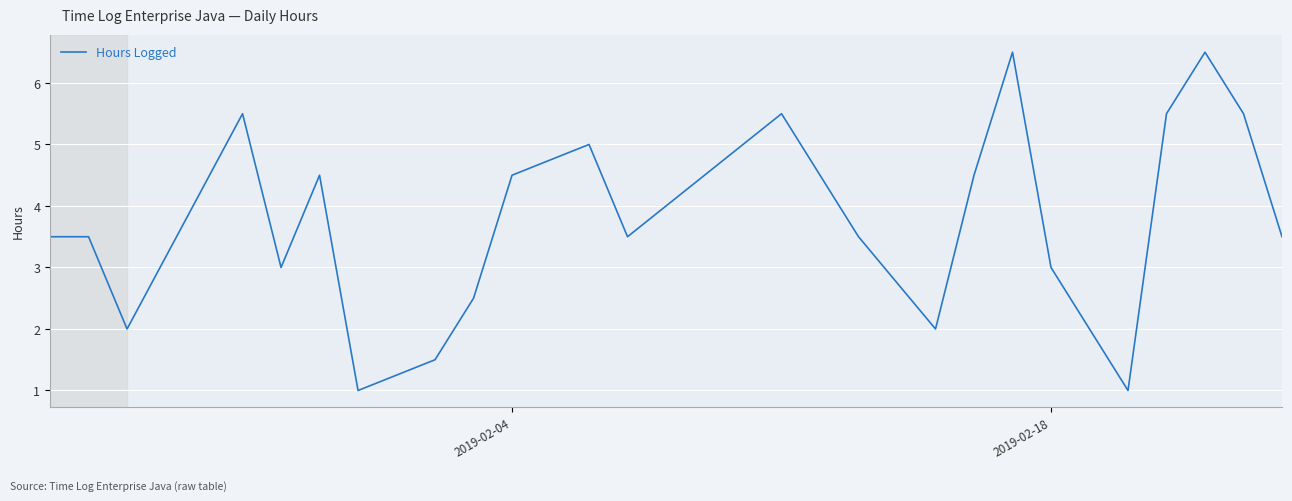

What is the minimum value shown in the chart?

1.0